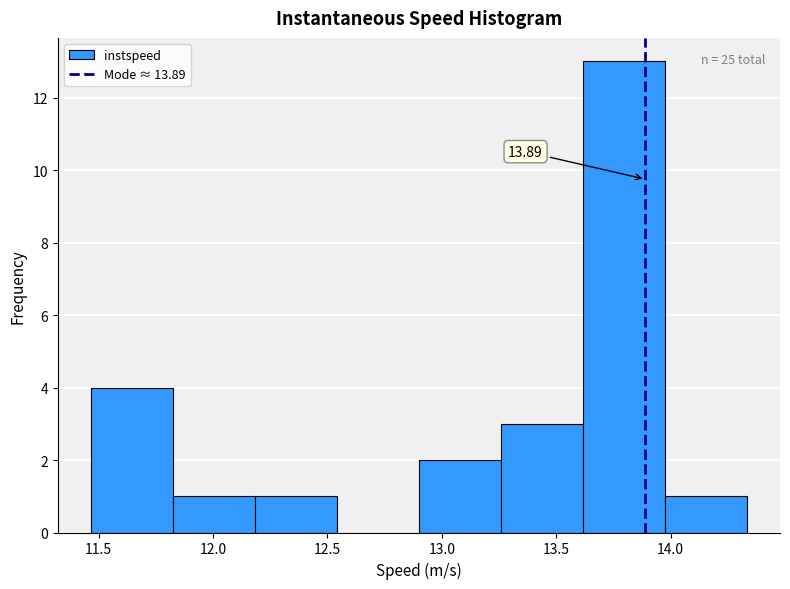

Over which range of the x-axis is the bar tallest?

13.60 to 14.00